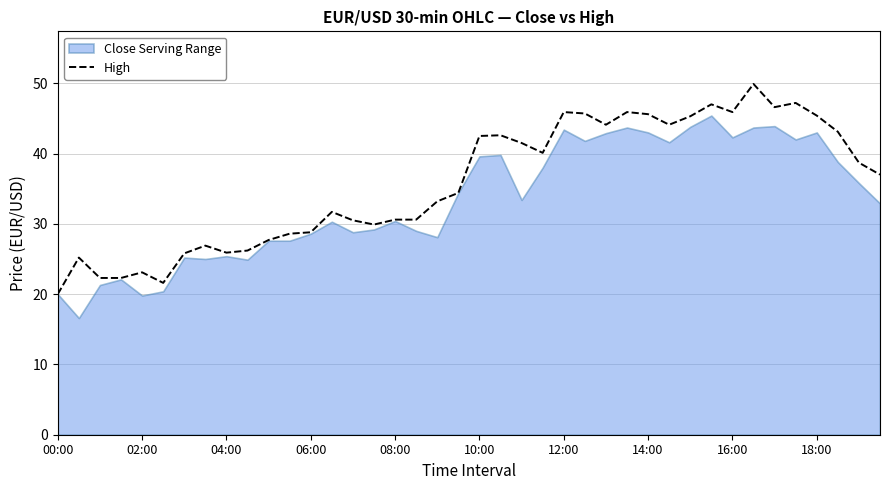

The value of High at 04:00 is 25.9. True or false?

True